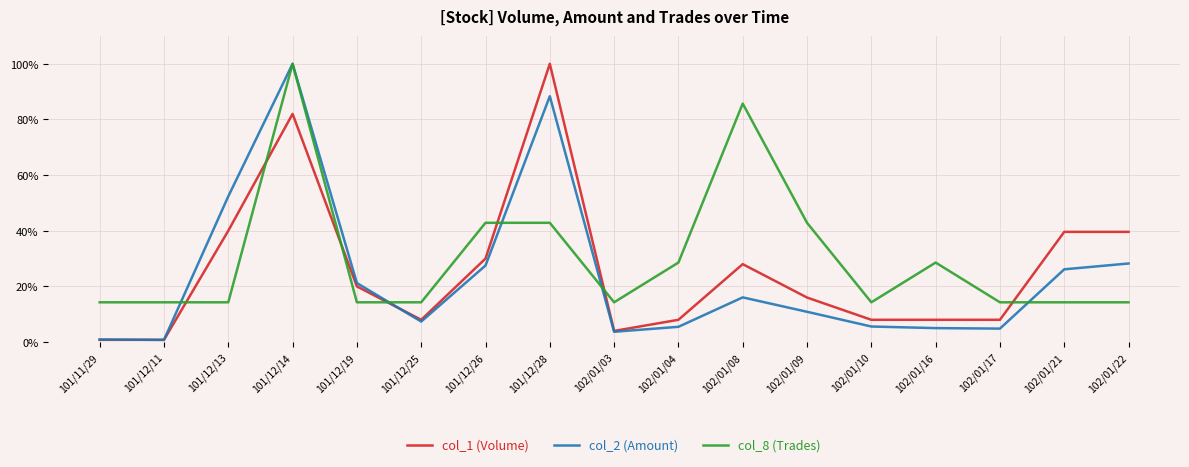

The value of col_1 (Volume) at 102/01/04 is 8.0. True or false?

True